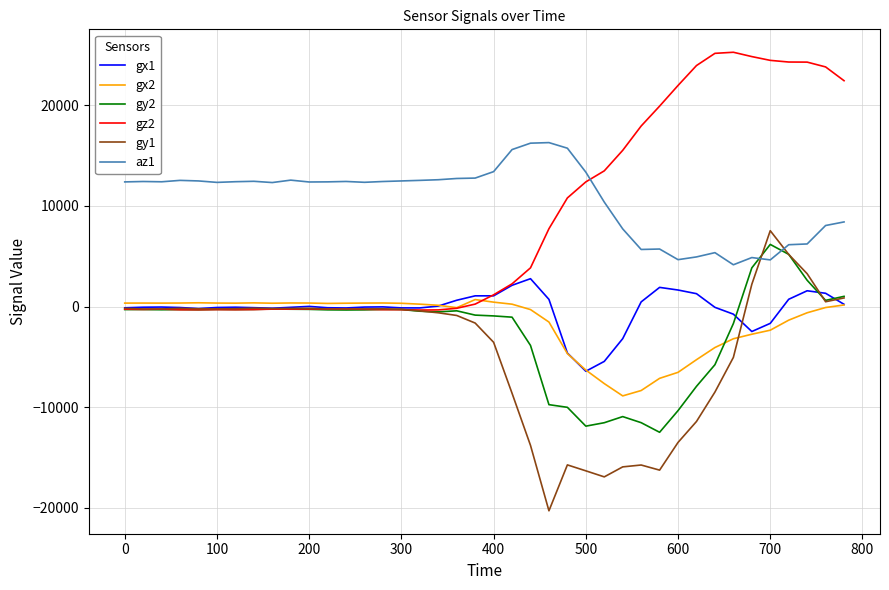

Which series has the largest total across all categories?

az1